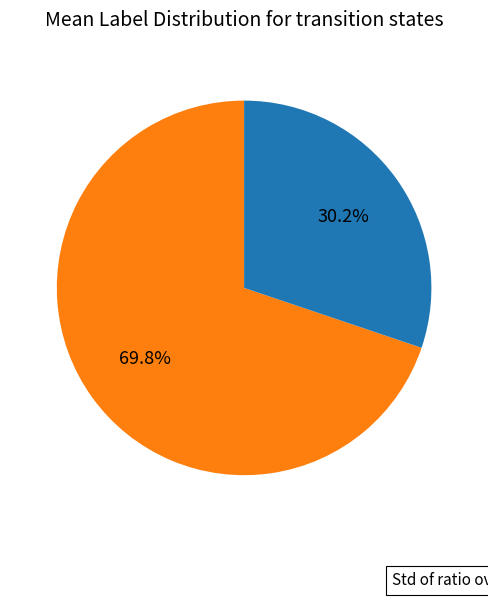

Is there a majority slice in this chart?

Yes